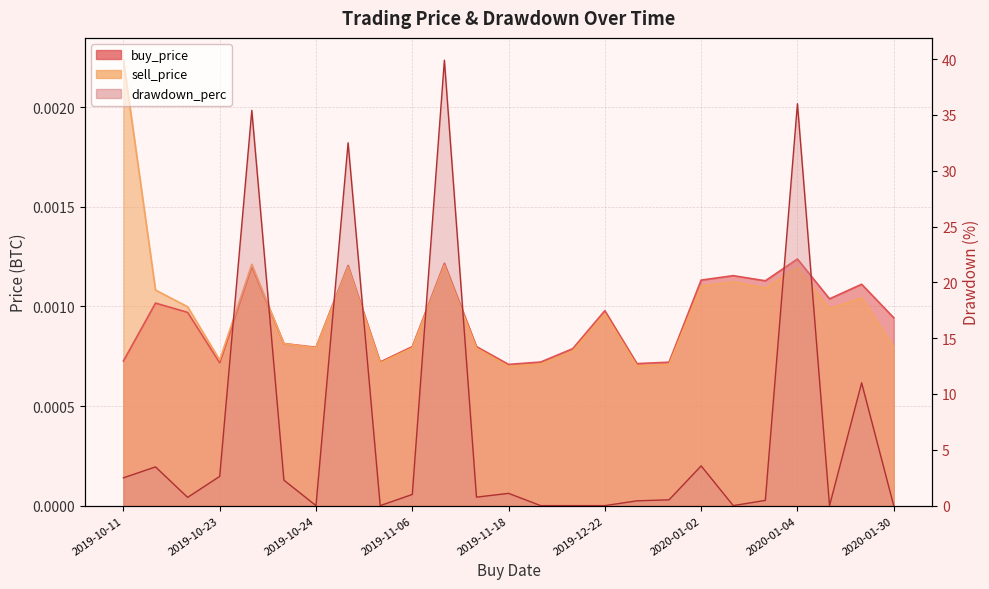

What are all the series names shown in the legend?

buy_price, sell_price, drawdown_perc